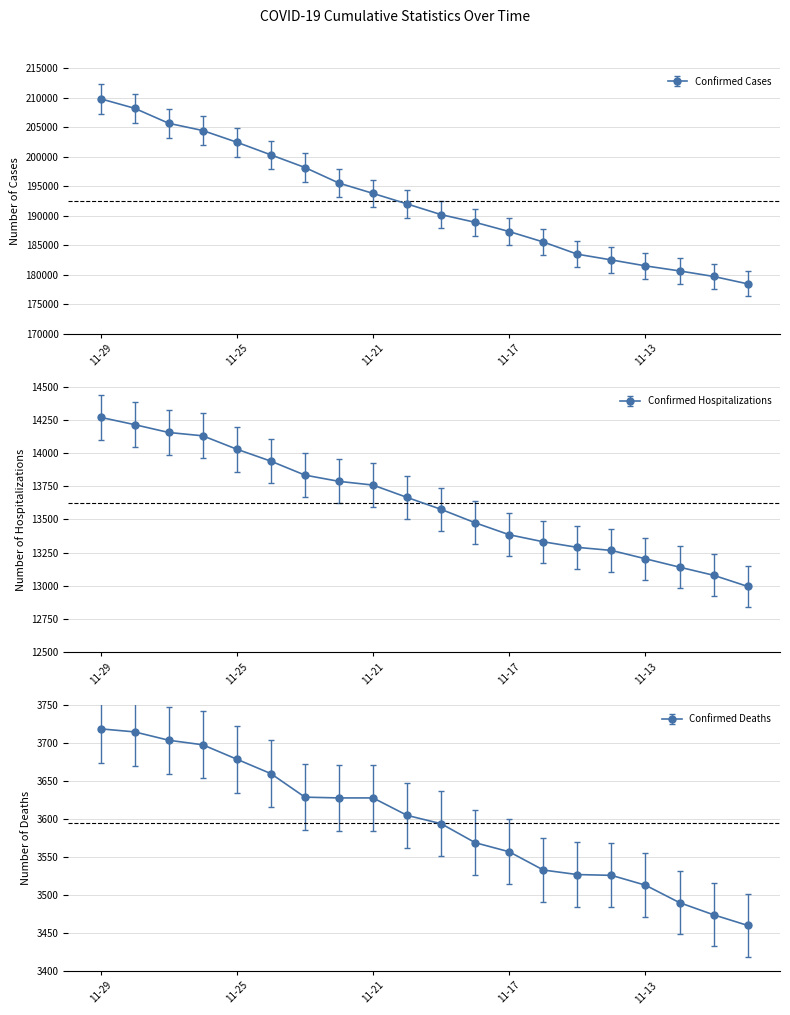

Between 11-23 and 11-18, which series saw the biggest shift?

Confirmed Cases